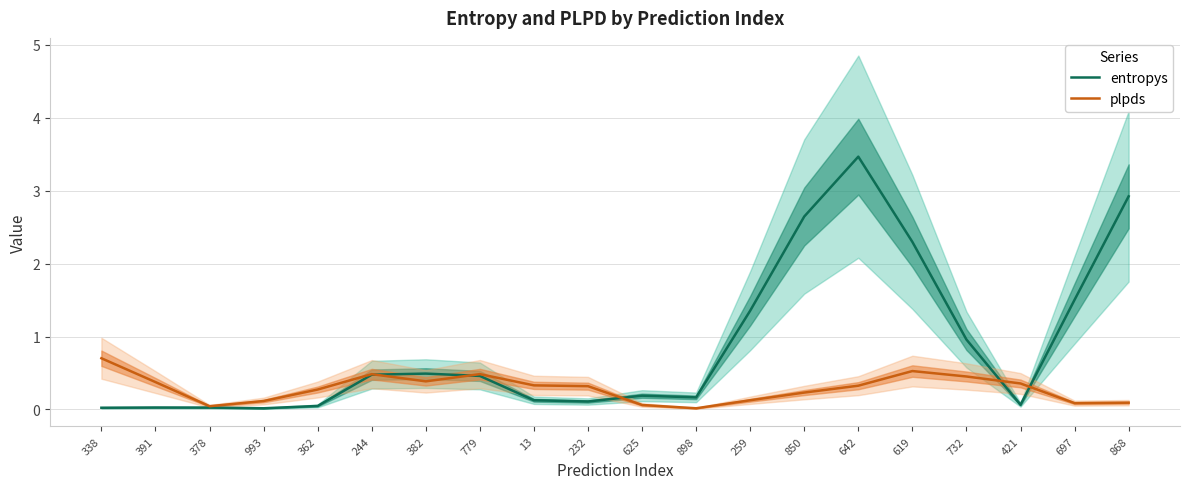

List the series in order of their overall mean, highest first.

entropys, plpds